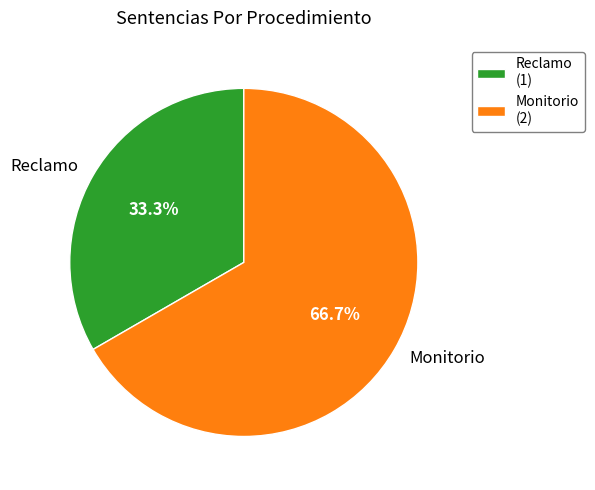

The Monitorio slice represents 67% of the pie. True or false?

True